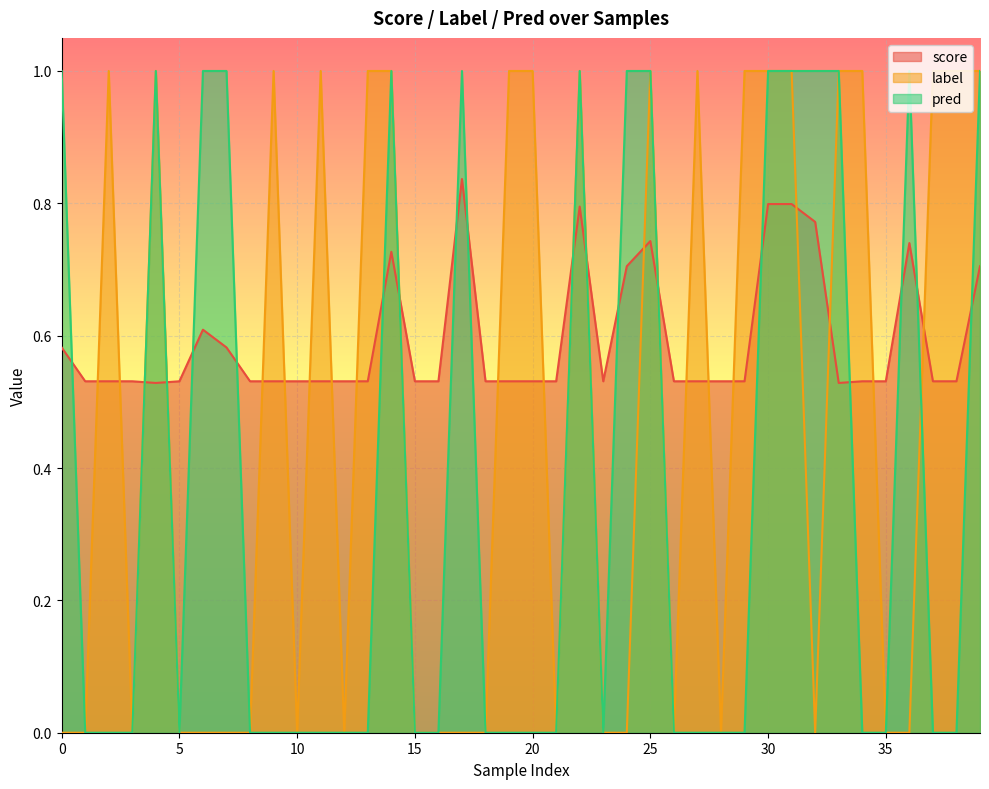

How many interior local peaks does the label series have?

7